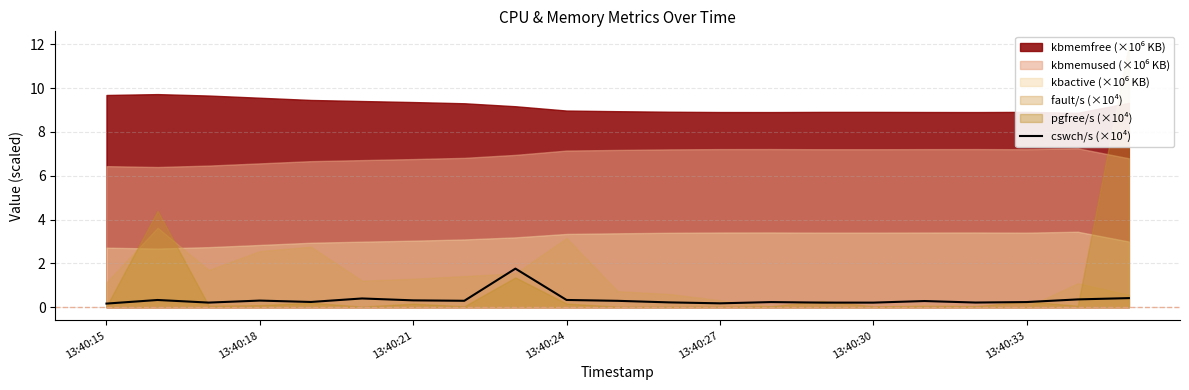

What is the maximum value for cswch/s (×10⁴)?

1.8